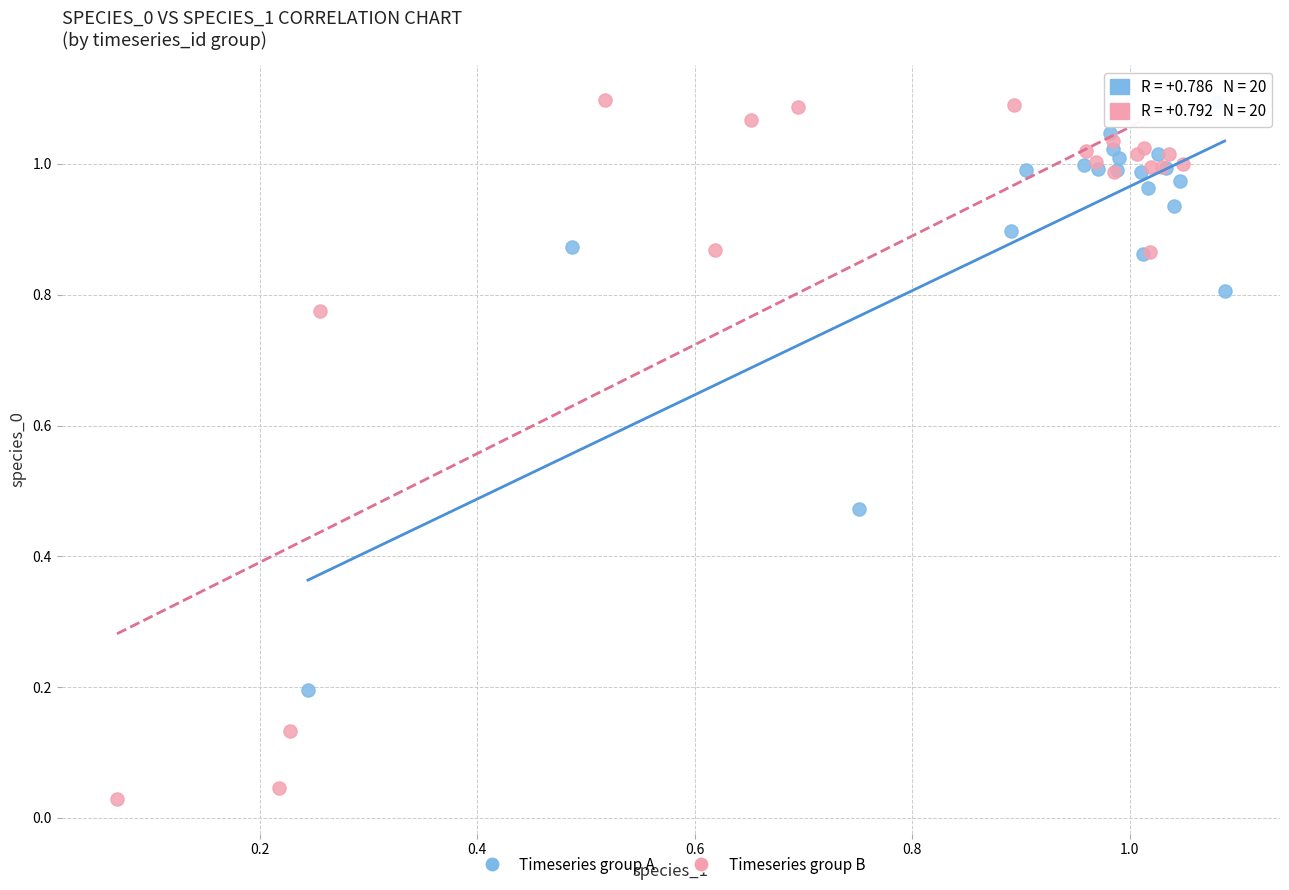

Which series contains the lowest Y value?

Timeseries group B